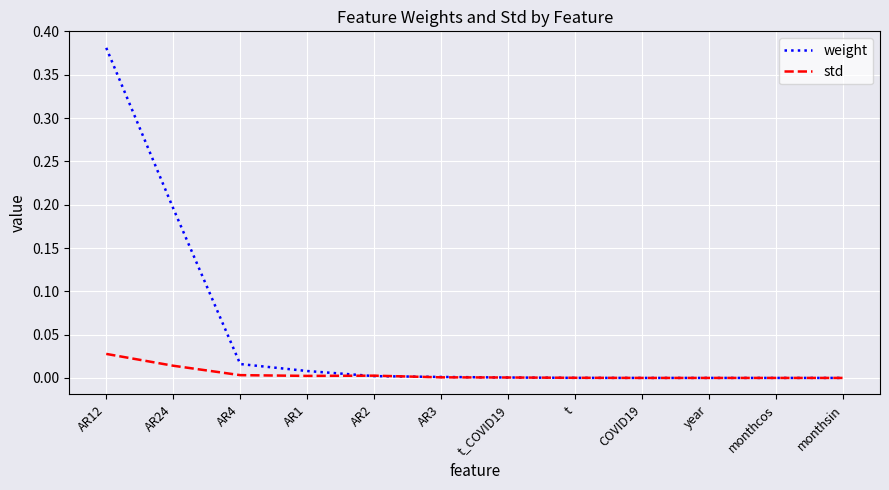

True or false: weight has a value of 0.0 at AR4.

True